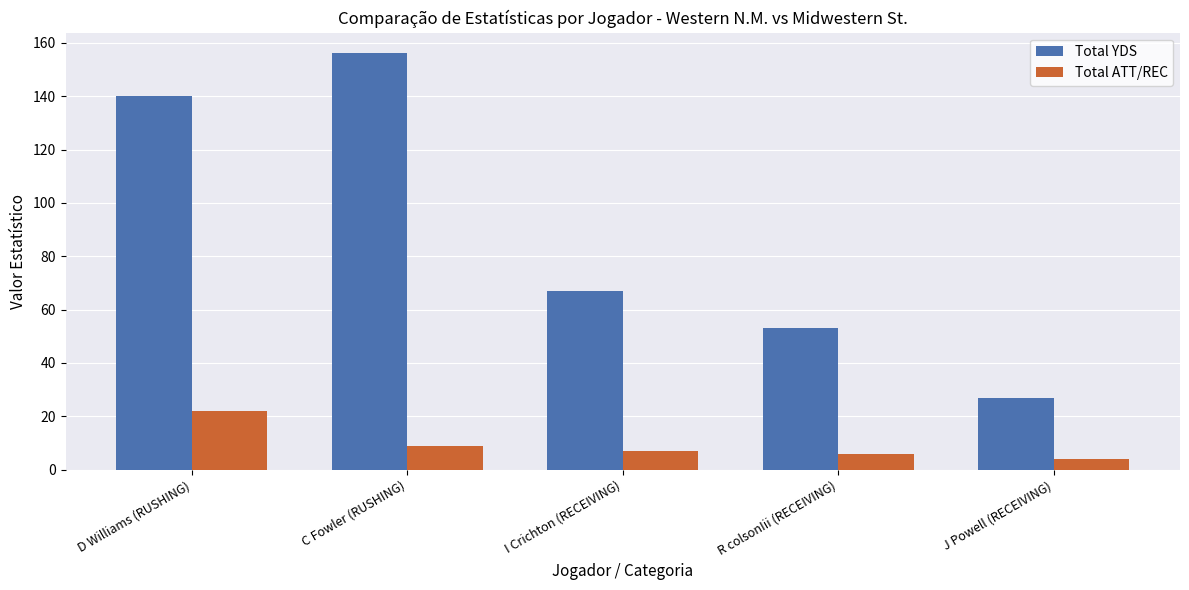

Which series has the largest range (max minus min)?

Total YDS